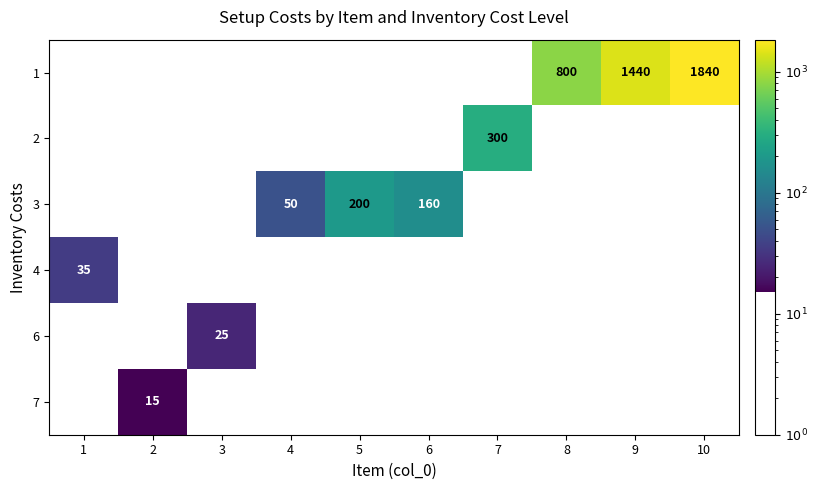

Reading left to right, transcribe all the data shown in this chart.

row_0: 1=0	2=0	3=0	4=0	5=0	6=0	7=0	8=800	9=1440	10=1840
row_1: 1=0	2=0	3=0	4=0	5=0	6=0	7=300	8=0	9=0	10=0
row_2: 1=0	2=0	3=0	4=50	5=200	6=160	7=0	8=0	9=0	10=0
row_3: 1=35	2=0	3=0	4=0	5=0	6=0	7=0	8=0	9=0	10=0
row_4: 1=0	2=0	3=25	4=0	5=0	6=0	7=0	8=0	9=0	10=0
row_5: 1=0	2=15	3=0	4=0	5=0	6=0	7=0	8=0	9=0	10=0